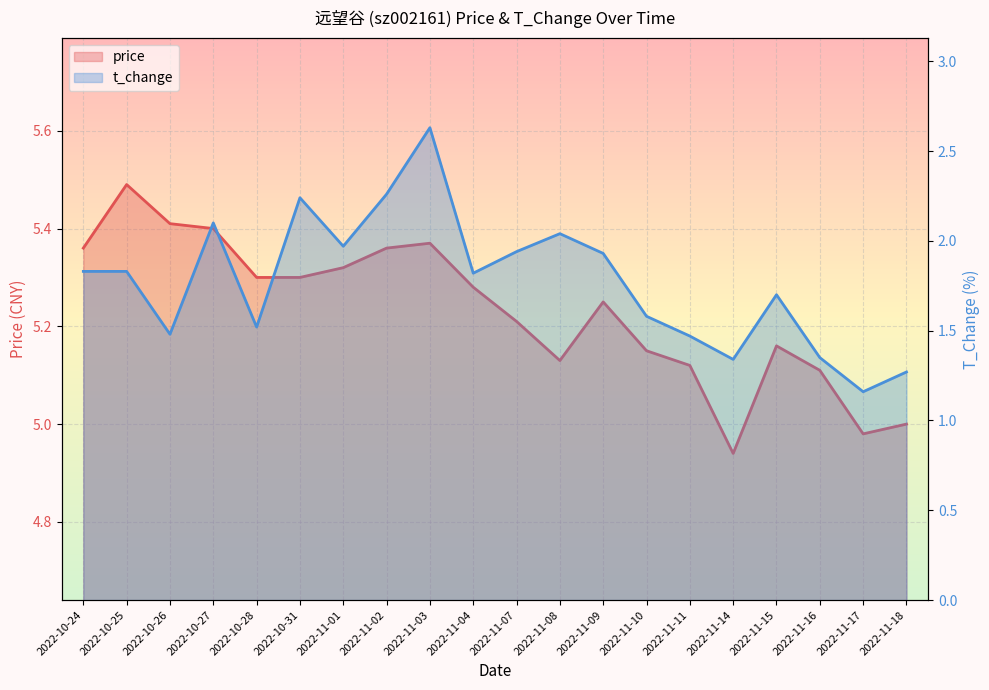

Between 2022-11-17 and 2022-11-08, which is larger?

2022-11-08